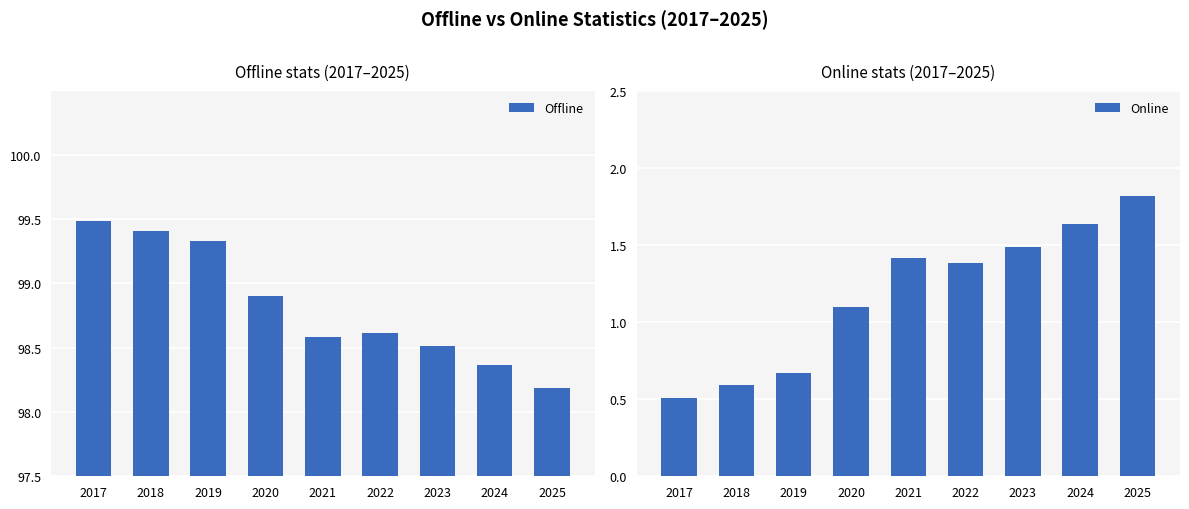

How many bars are there in each group?

2